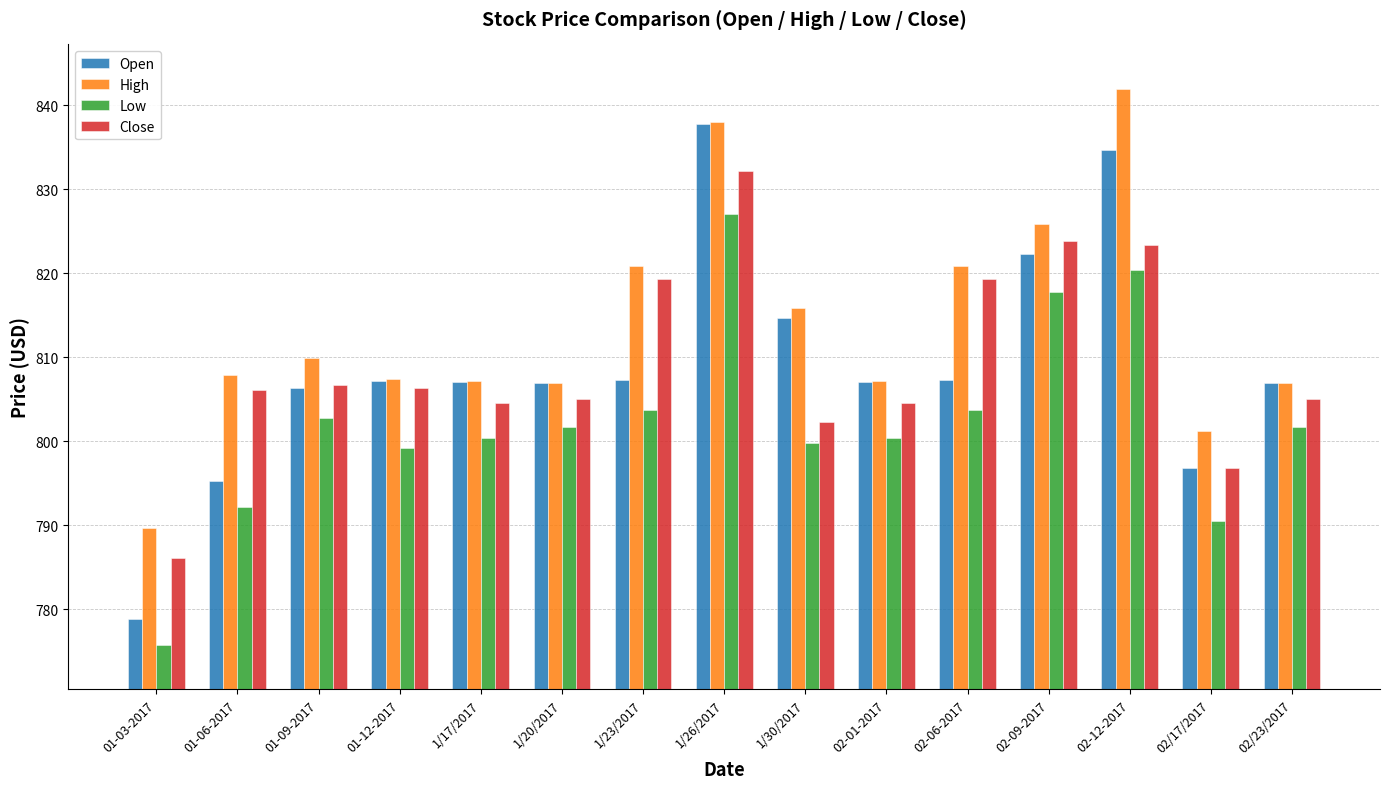

What is the difference between the highest and lowest values at 02-01-2017?

6.8